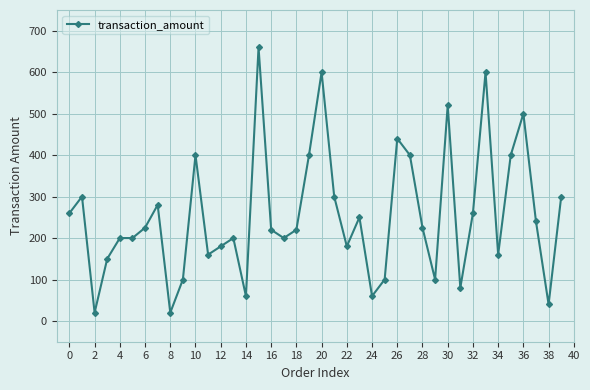

What is the average value?

255